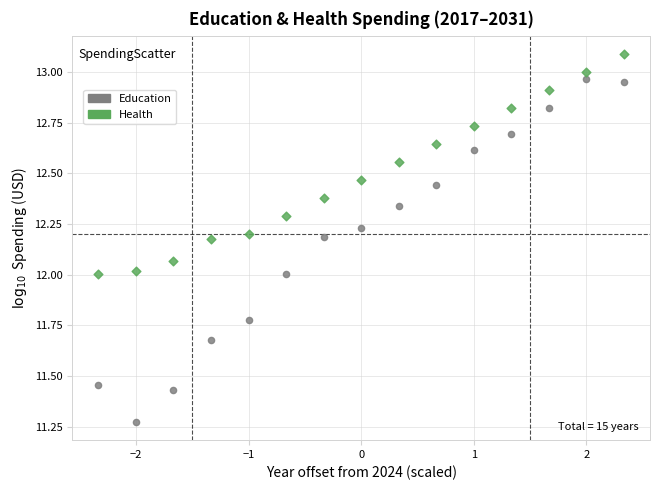

Which series reaches the minimum Y coordinate?

Education